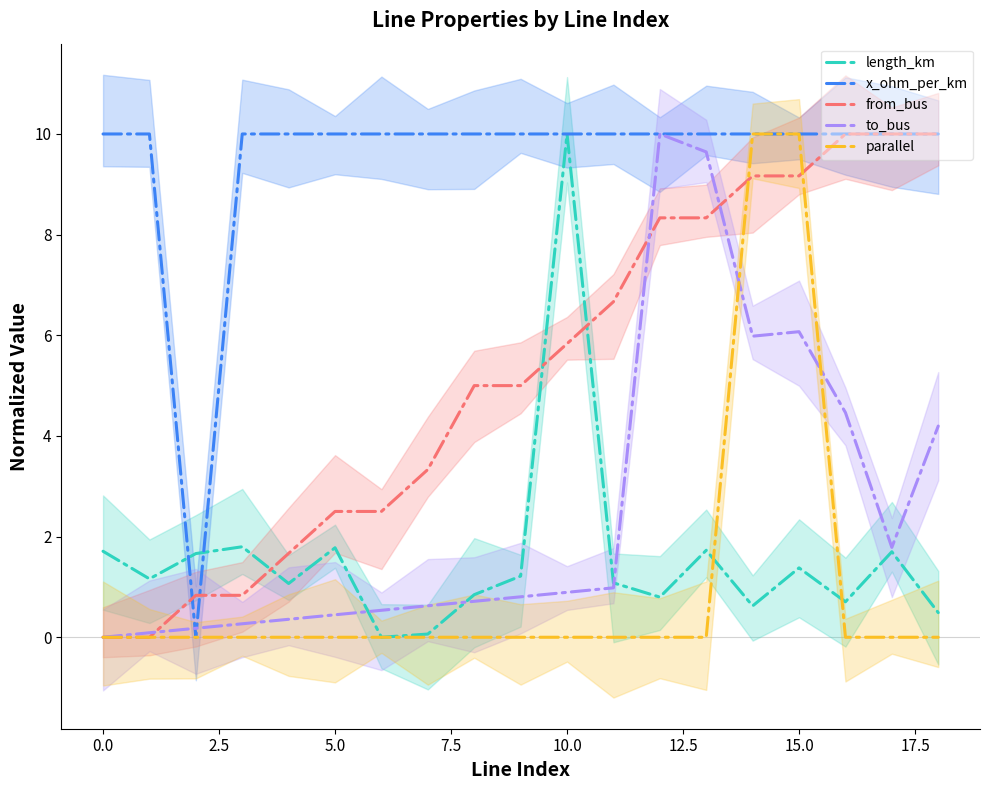

Is this an area chart (filled region under the line)?

No